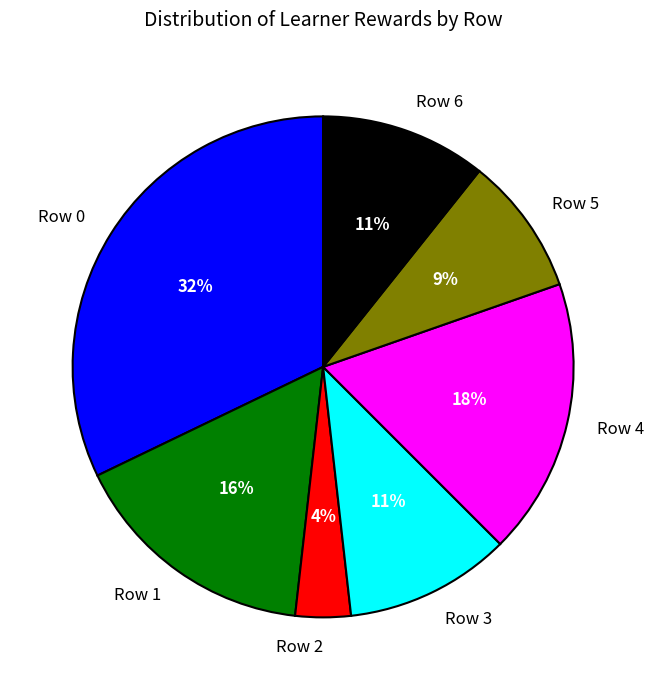

Combined, do Row 1 and Row 5 account for over 50%?

No